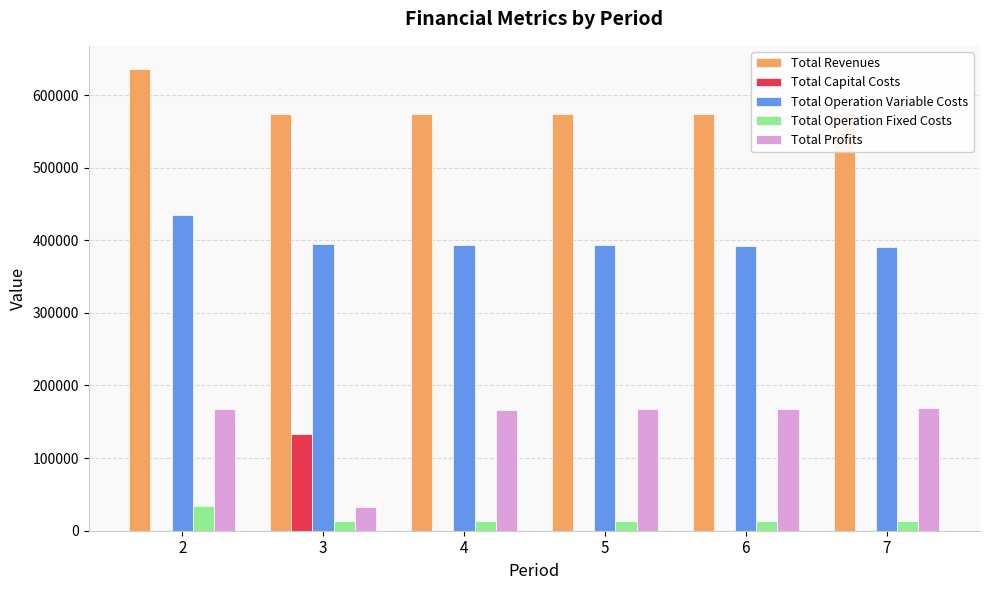

The value of Total Revenues at 3 is 301311.5. True or false?

False